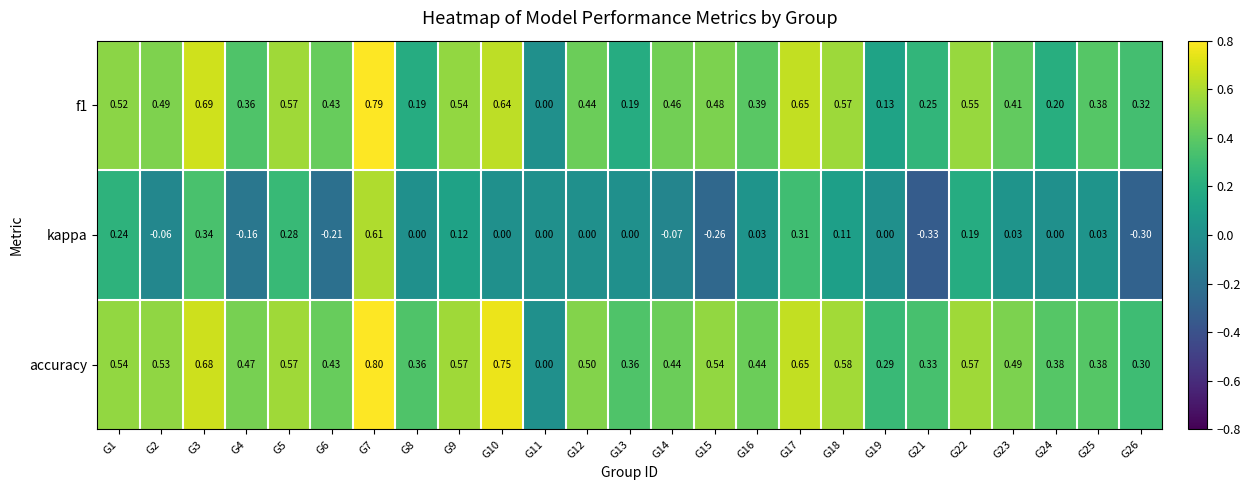

Which series has the largest total across all categories?

accuracy